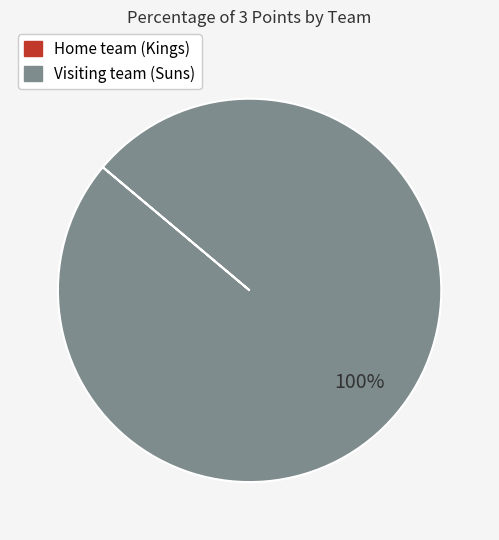

To the nearest percent, what is the average slice percentage?

50%